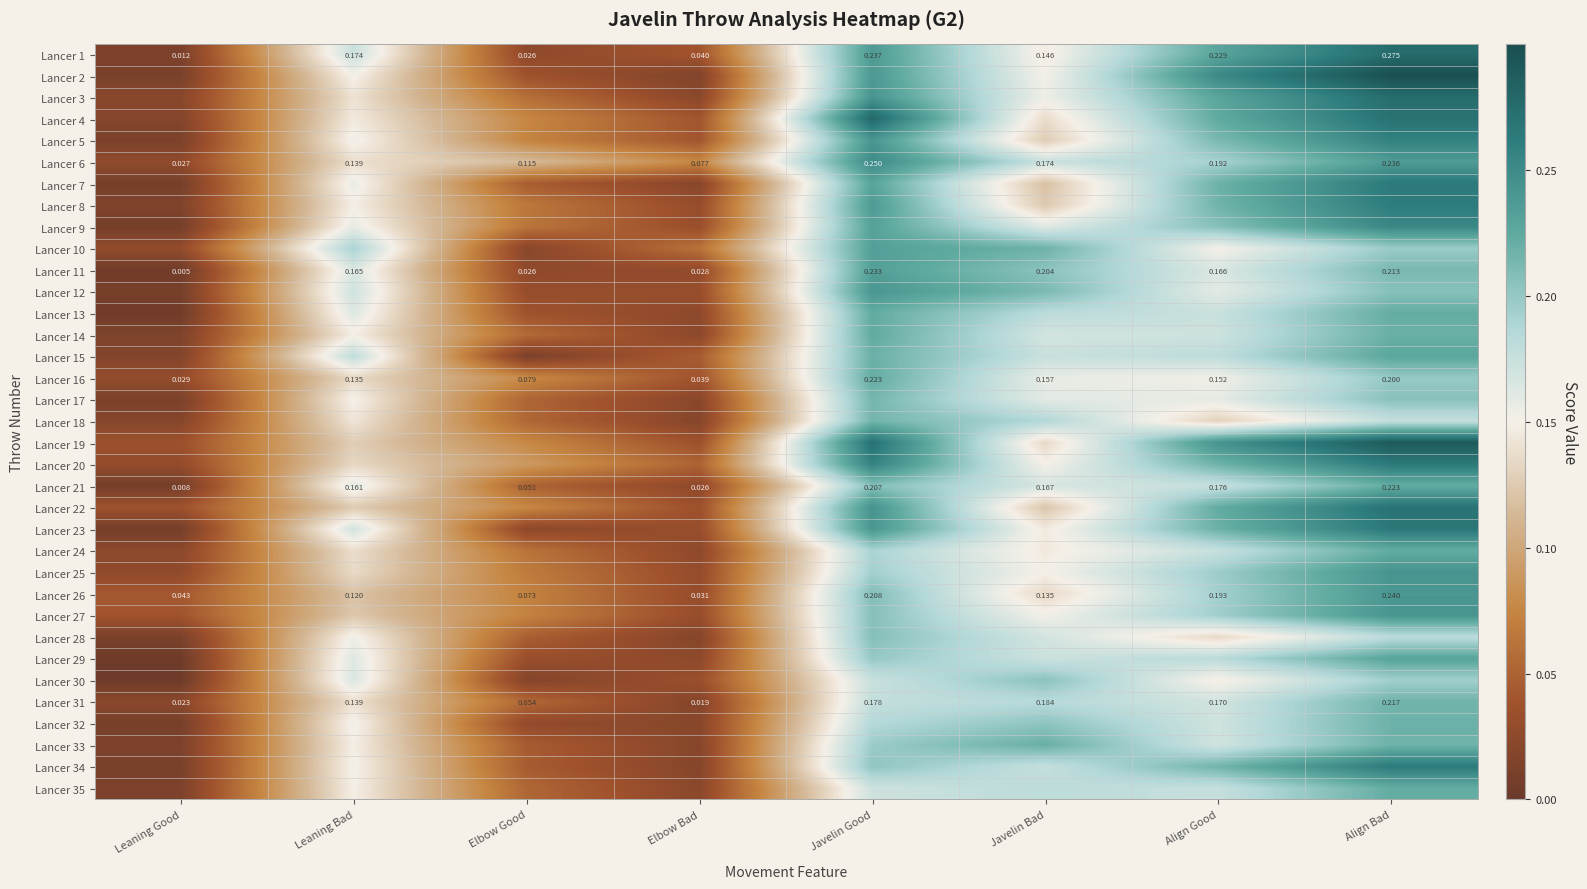

What is the maximum value shown in the chart?

0.3